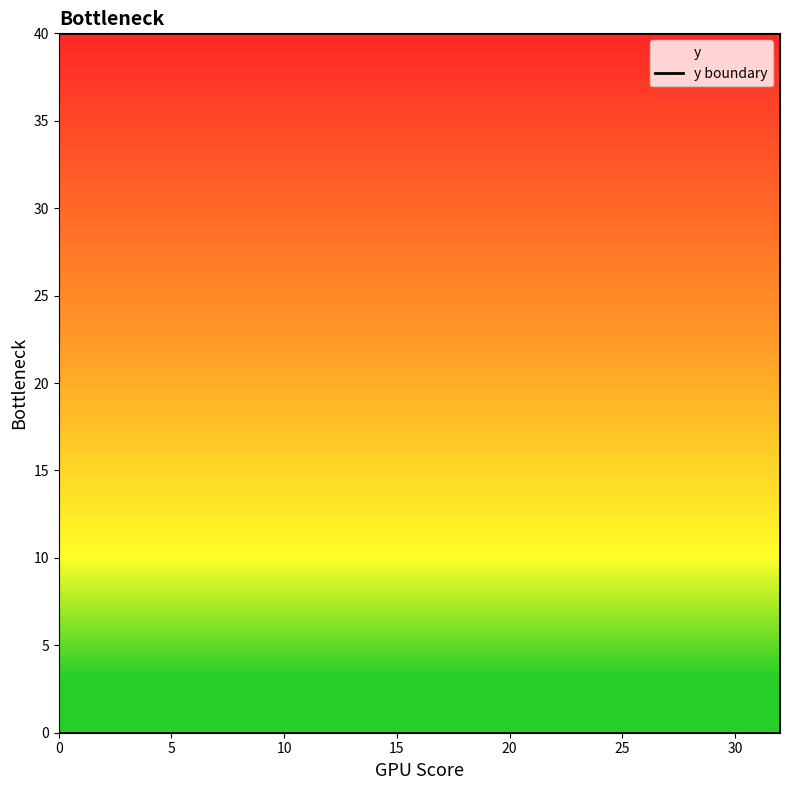

What is the difference between the maximum and second lowest values?

40